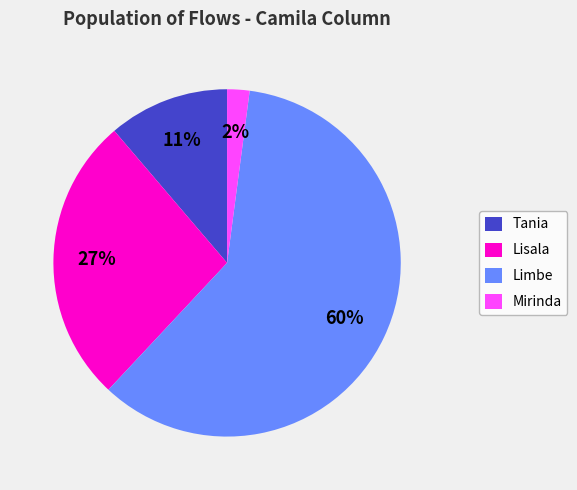

Is it true that Mirinda is 2% of the pie?

True